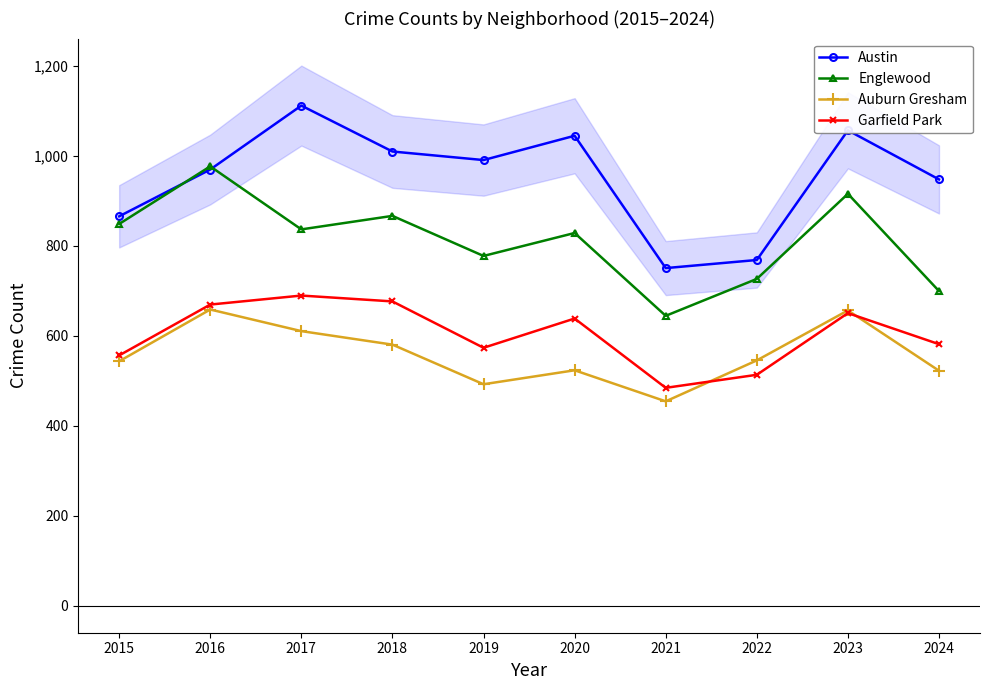

What is the greatest value displayed?

1111